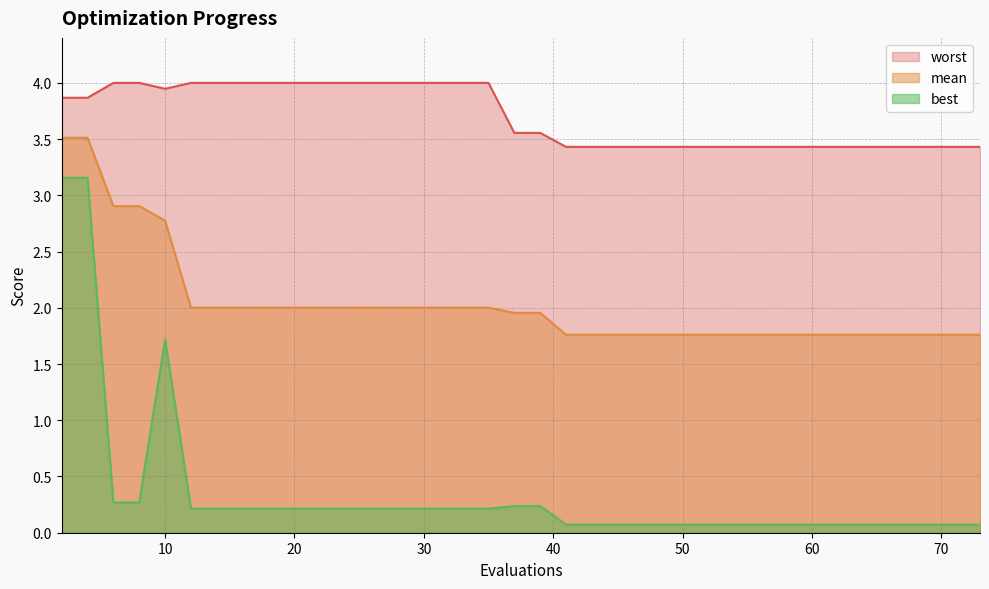

What is the value of the mean point at the 4th from the left?

2.9